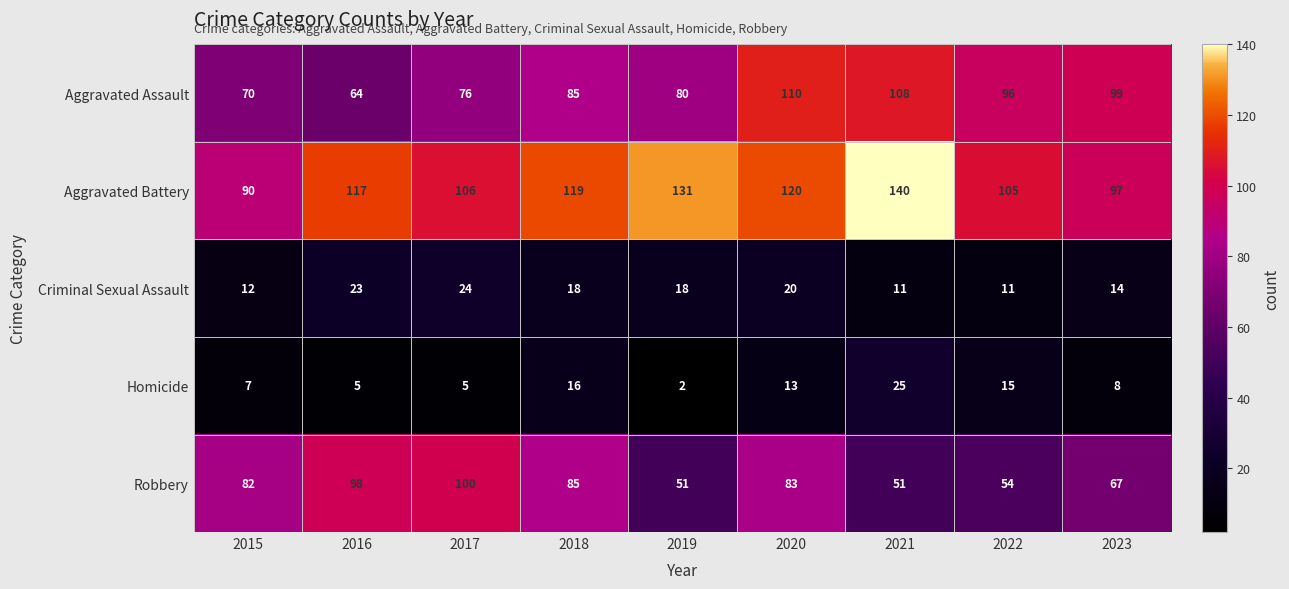

At which category does the chart reach its peak across all series?

2021